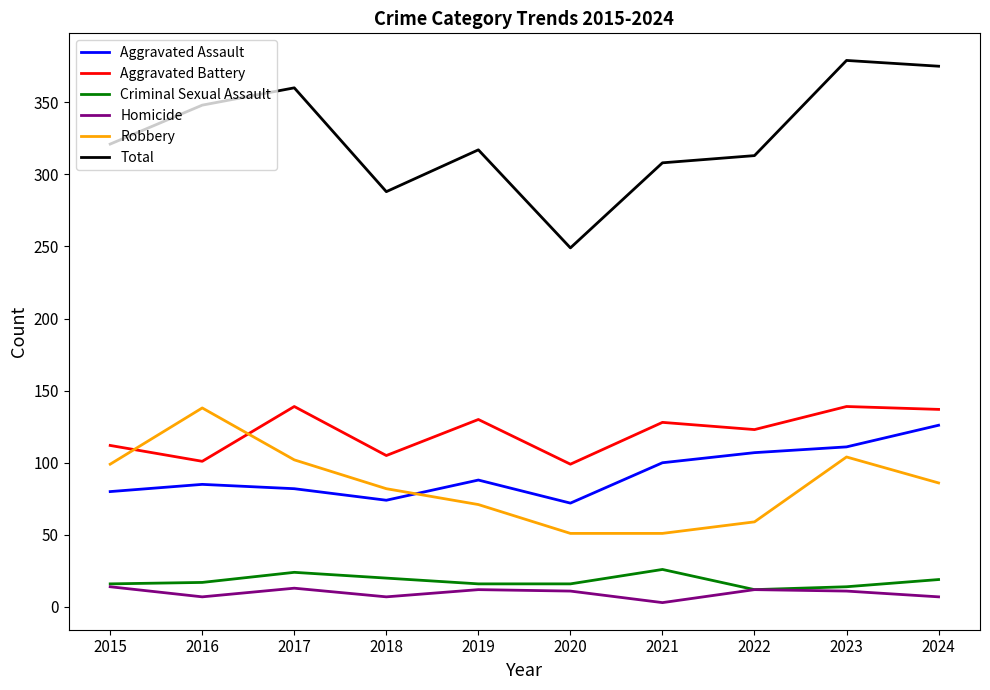

Is the value of Total at 2019 greater than the value of Homicide at 2017?

Yes